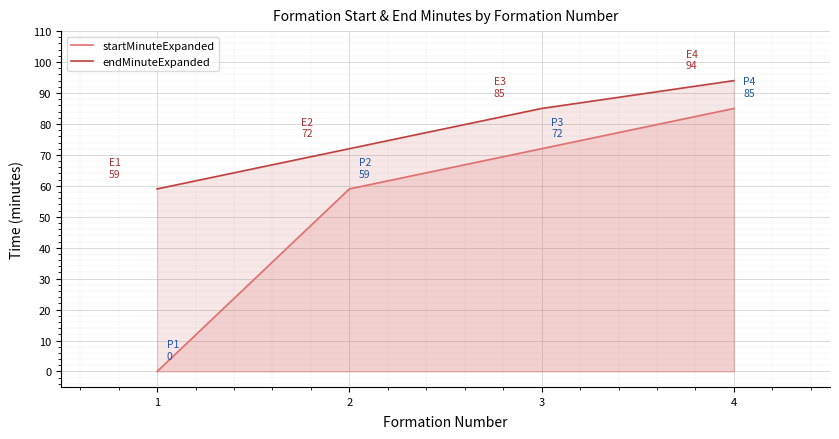

True or false: endMinuteExpanded has more than 2 points higher than both neighbors.

False